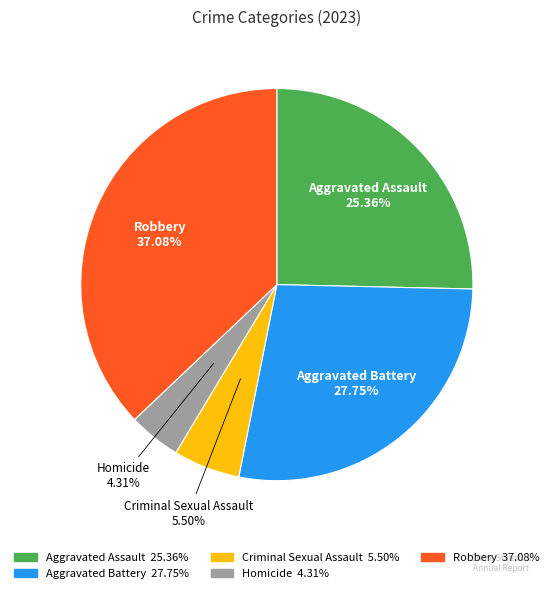

To the nearest percent, what percentage of the pie is Aggravated Assault?

25%